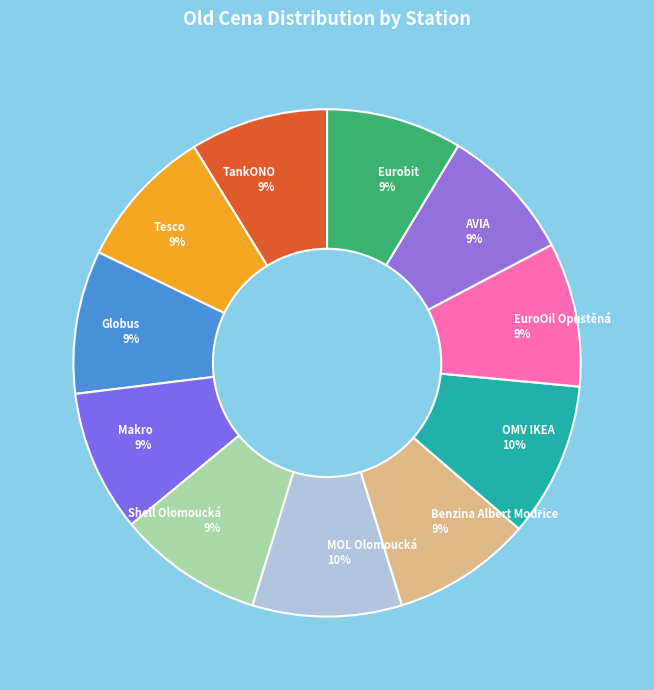

Do TankONO and OMV IKEA together represent more than half of the pie?

No